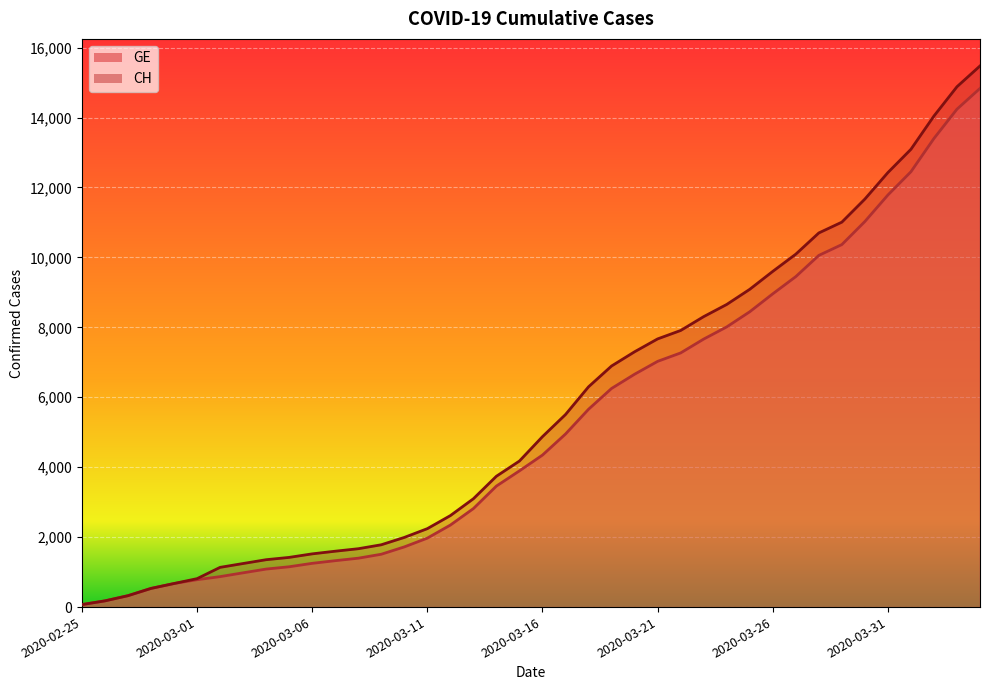

How many series are shown in this chart?

2